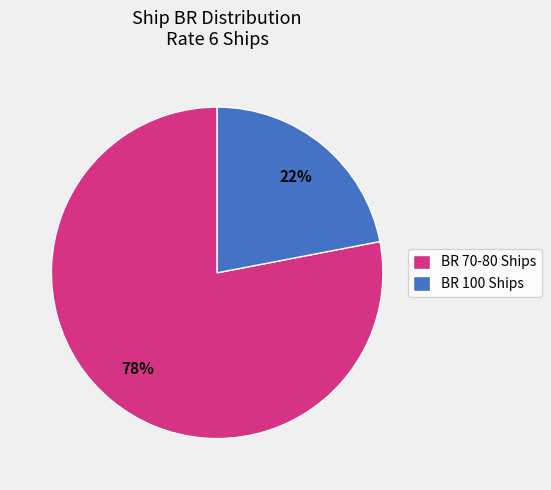

To the nearest percent, what percentage of the pie is BR 70-80 Ships?

78%